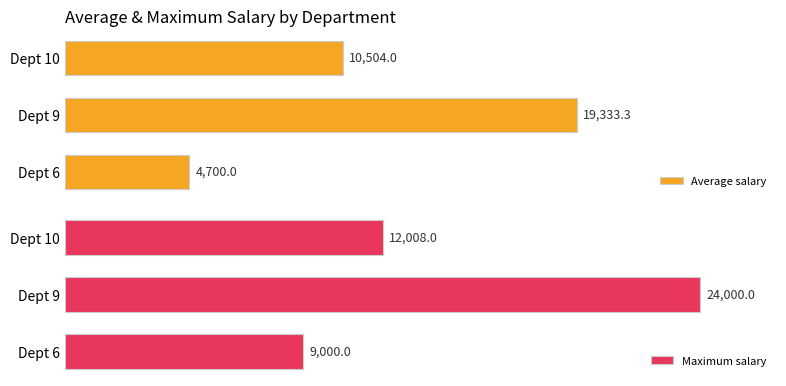

List the labels in order of Average salary value, largest first.

Dept 9, Dept 10, Dept 6